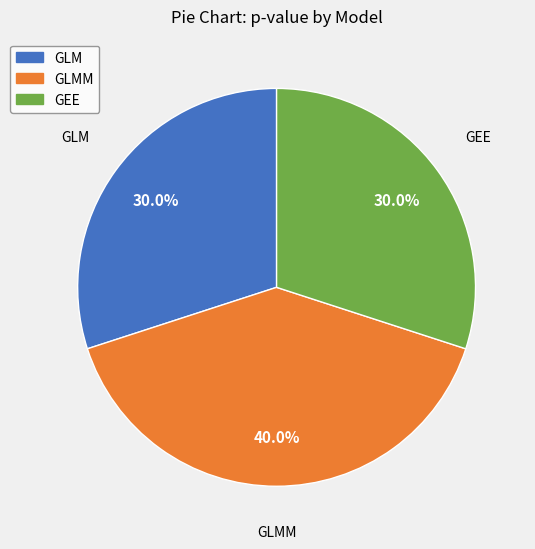

To the nearest percent, what is the difference between the largest and smallest slice percentages?

10%